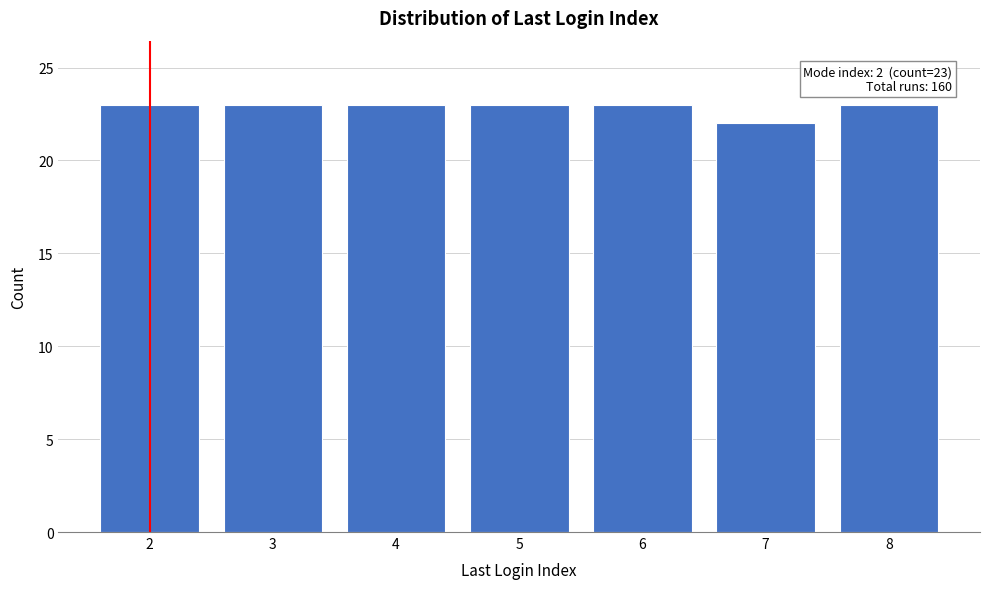

Reading left to right, what are all the values shown in this chart?

23	23	23	23	23	22	23